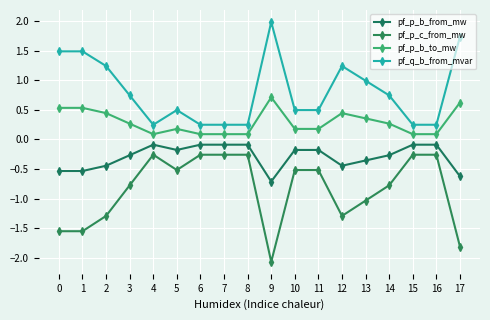

The pf_p_c_from_mw series shows -1.3 at 14. True or false?

False